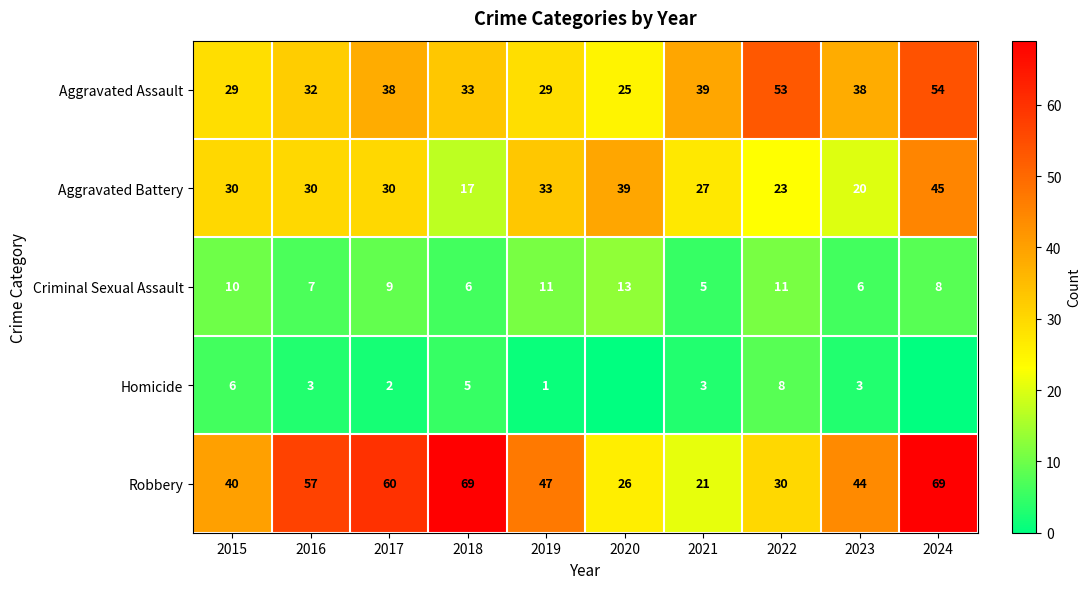

Which series has the largest total across all categories?

Robbery